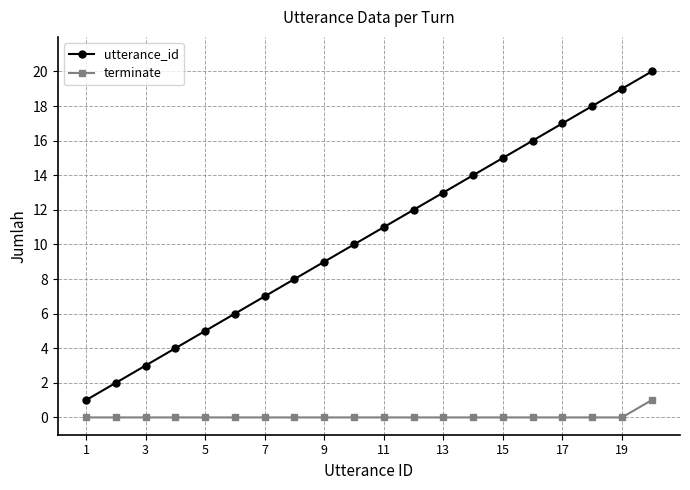

True or false: terminate and utterance_id cross at least once.

False